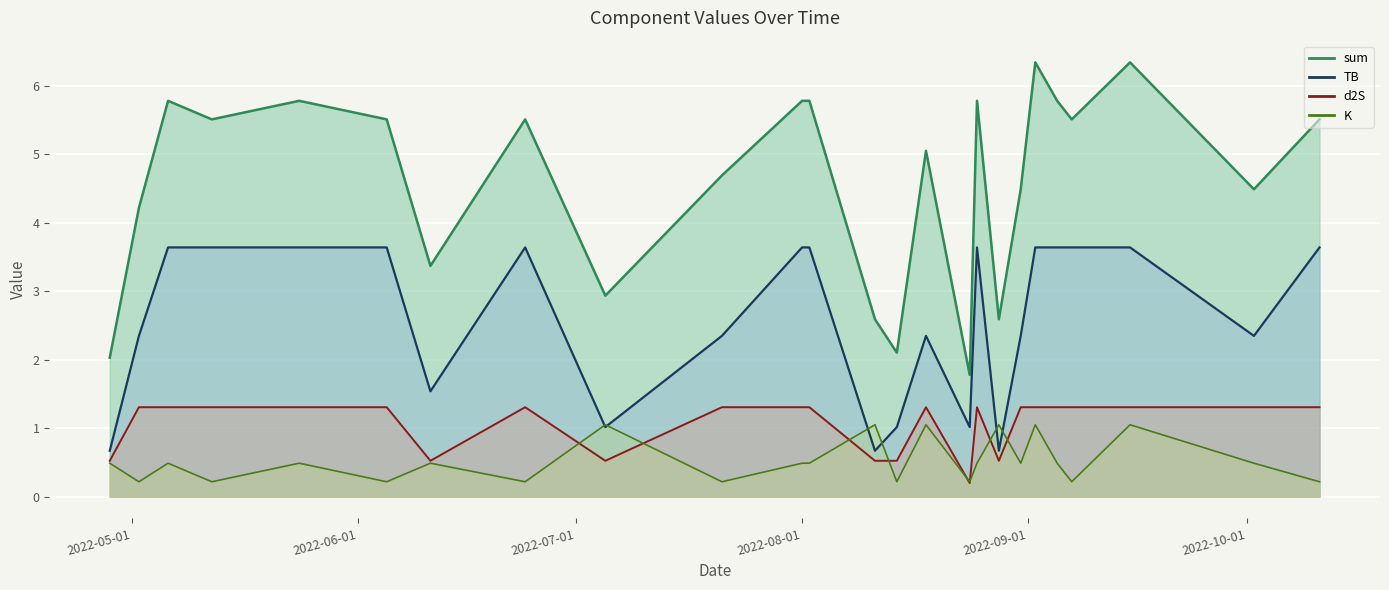

Which series has the largest total across all categories?

sum